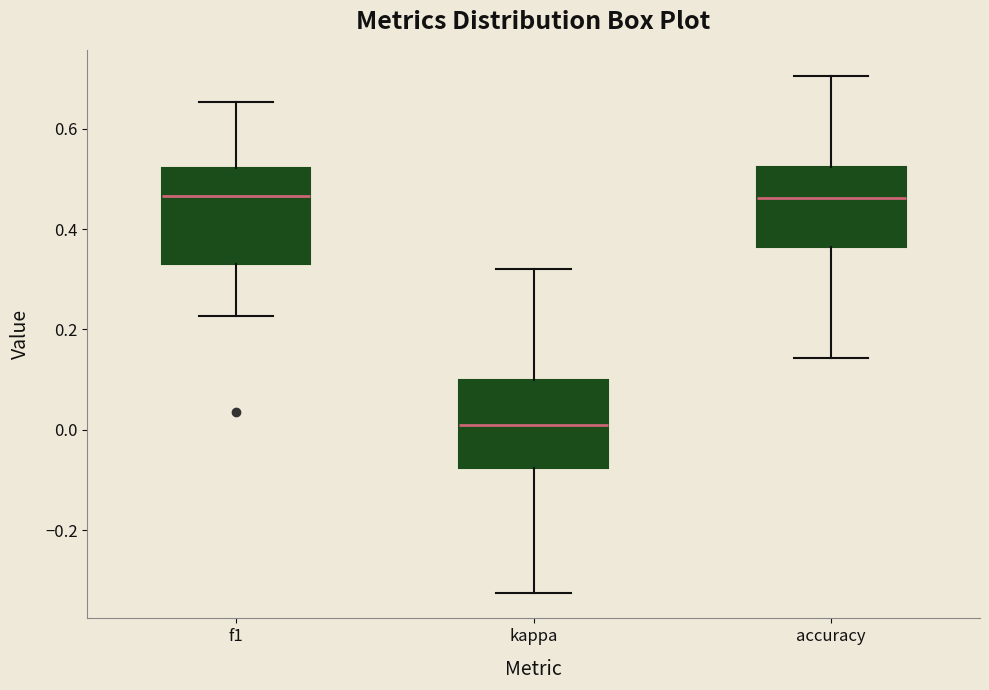

Reading left to right, read every box against the y-axis: the position of its median line, the range the box covers, and the ends of its whiskers. The values are not printed on the chart, so give them approximately, as read against the axis.

f1: median 0.46, box 0.34 to 0.52, whiskers 0.22 to 0.66
kappa: median 0.00, box -0.08 to 0.10, whiskers -0.32 to 0.32
accuracy: median 0.46, box 0.36 to 0.52, whiskers 0.14 to 0.70